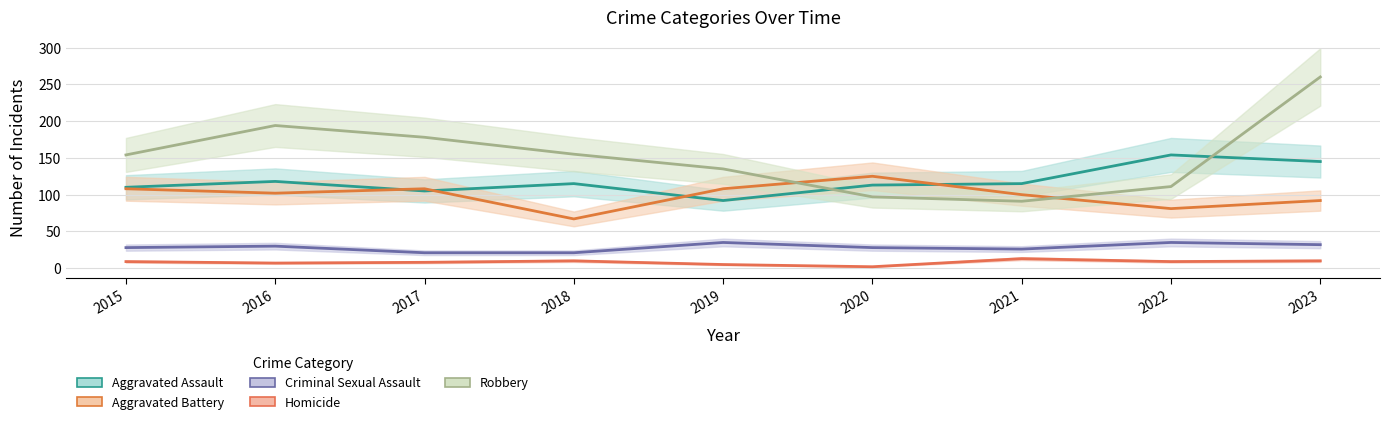

True or false: Aggravated Battery has a value of 108 at 2019.

True